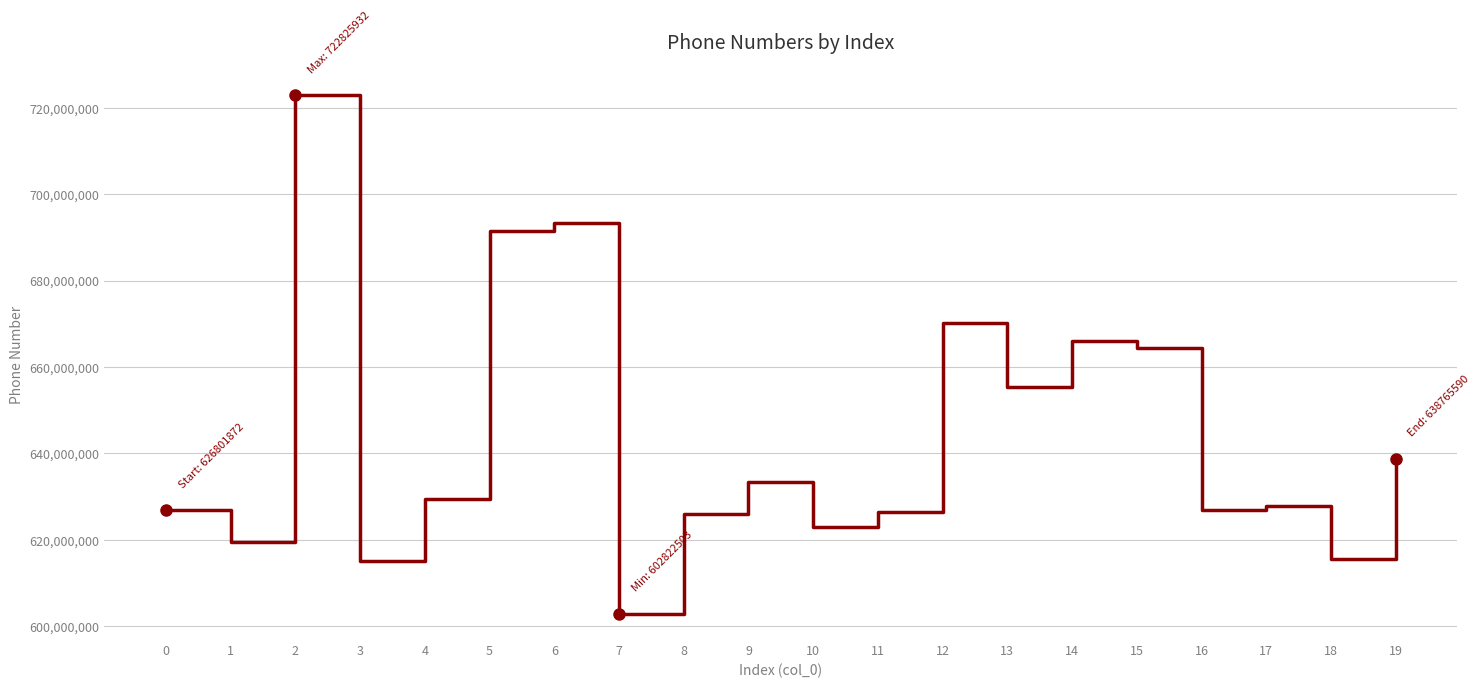

At which category does the chart reach its minimum across all series?

7